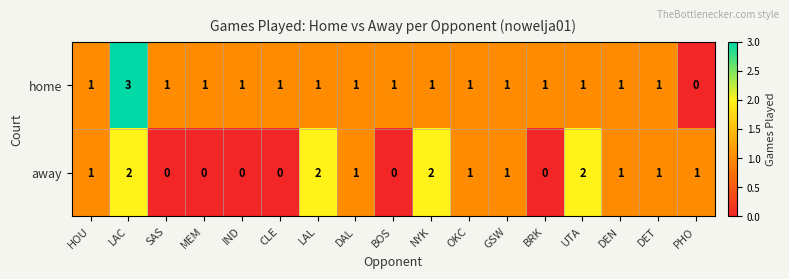

What is the sum of all away values?

15